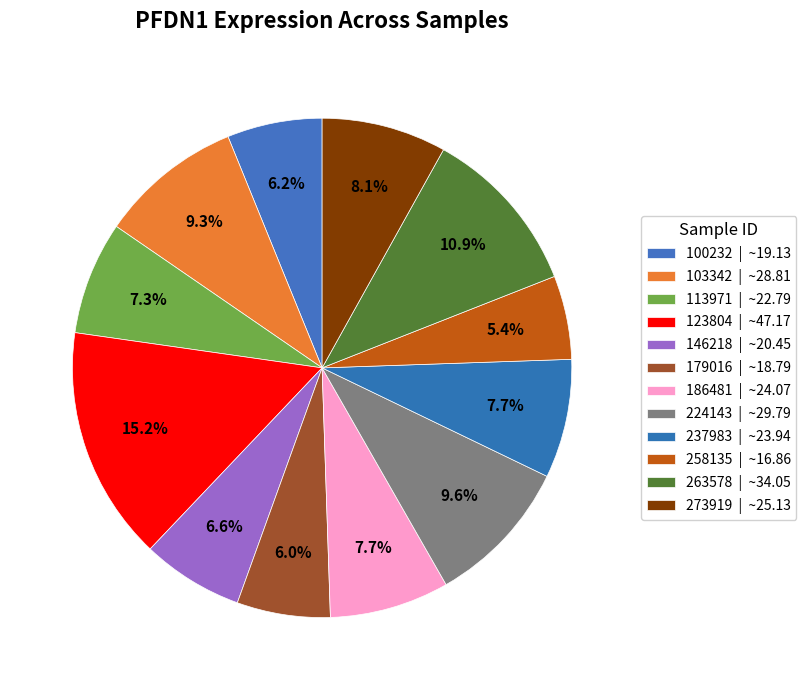

How many slices are in this pie chart?

12